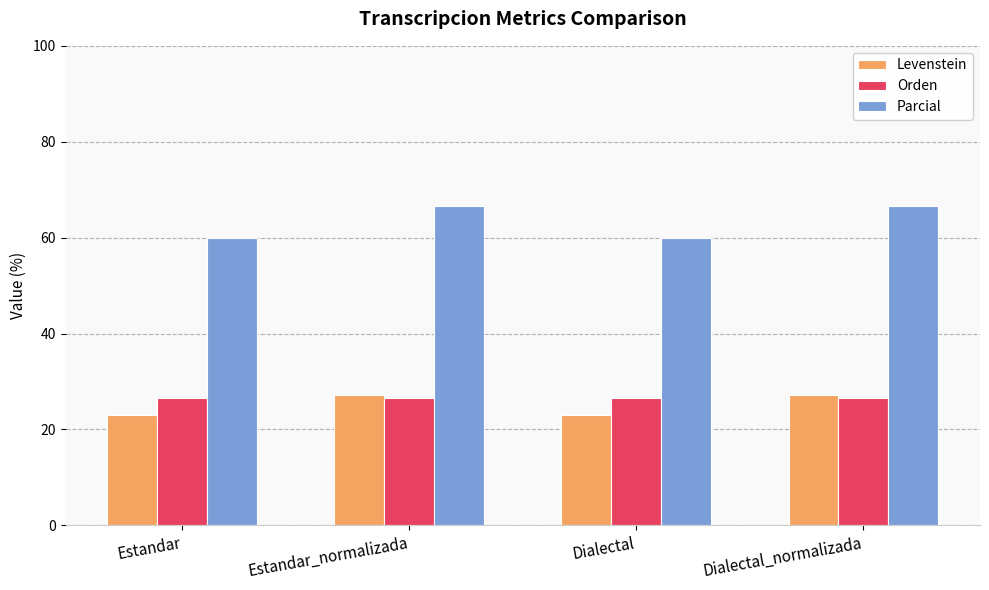

Reading left to right, list all the values displayed in this chart.

Levenstein: 23.1	27.3	23.1	27.3
Orden: 26.7	26.7	26.7	26.7
Parcial: 60.0	66.7	60.0	66.7